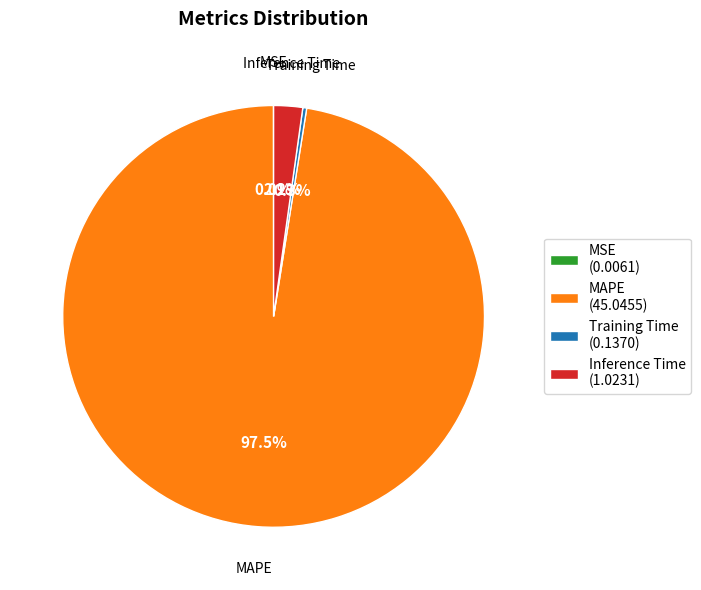

Which slice is the largest?

MAPE